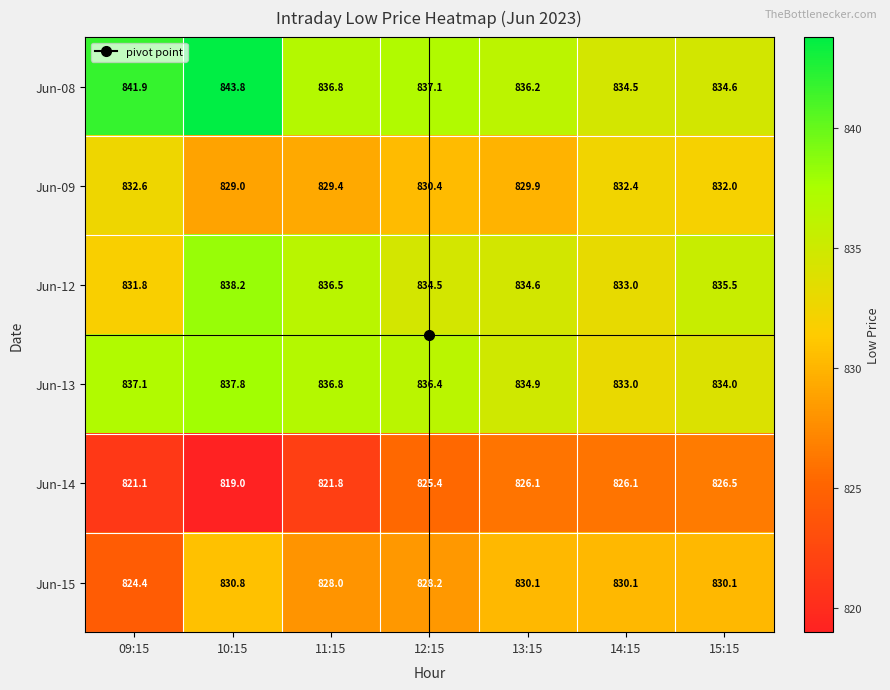

What is the sum of all Jun-09 values?

5815.7